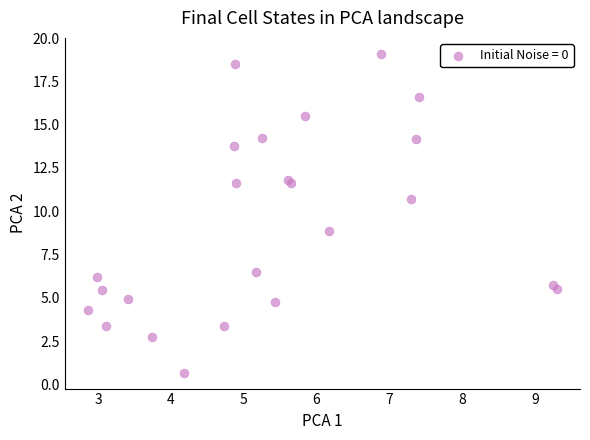

What is the range of X values (max minus min)?

6.4